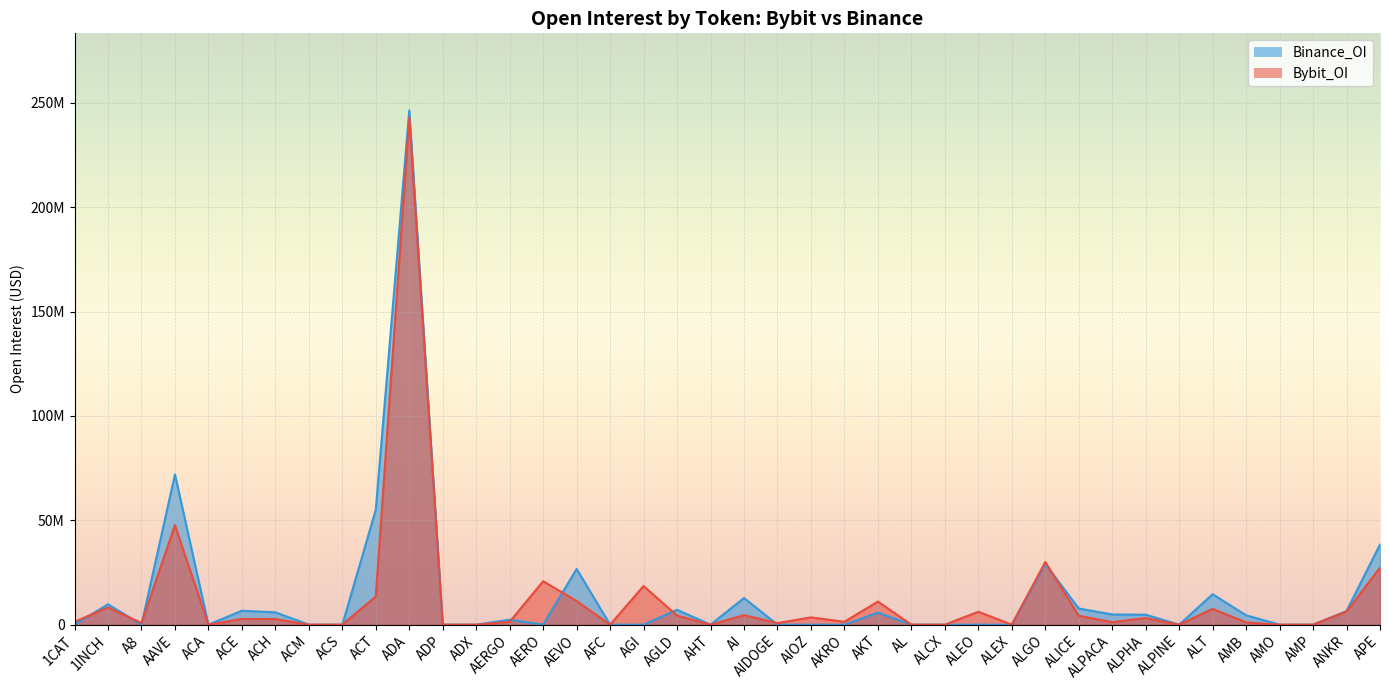

The Binance_OI series shows -93152416 at AGI. True or false?

False